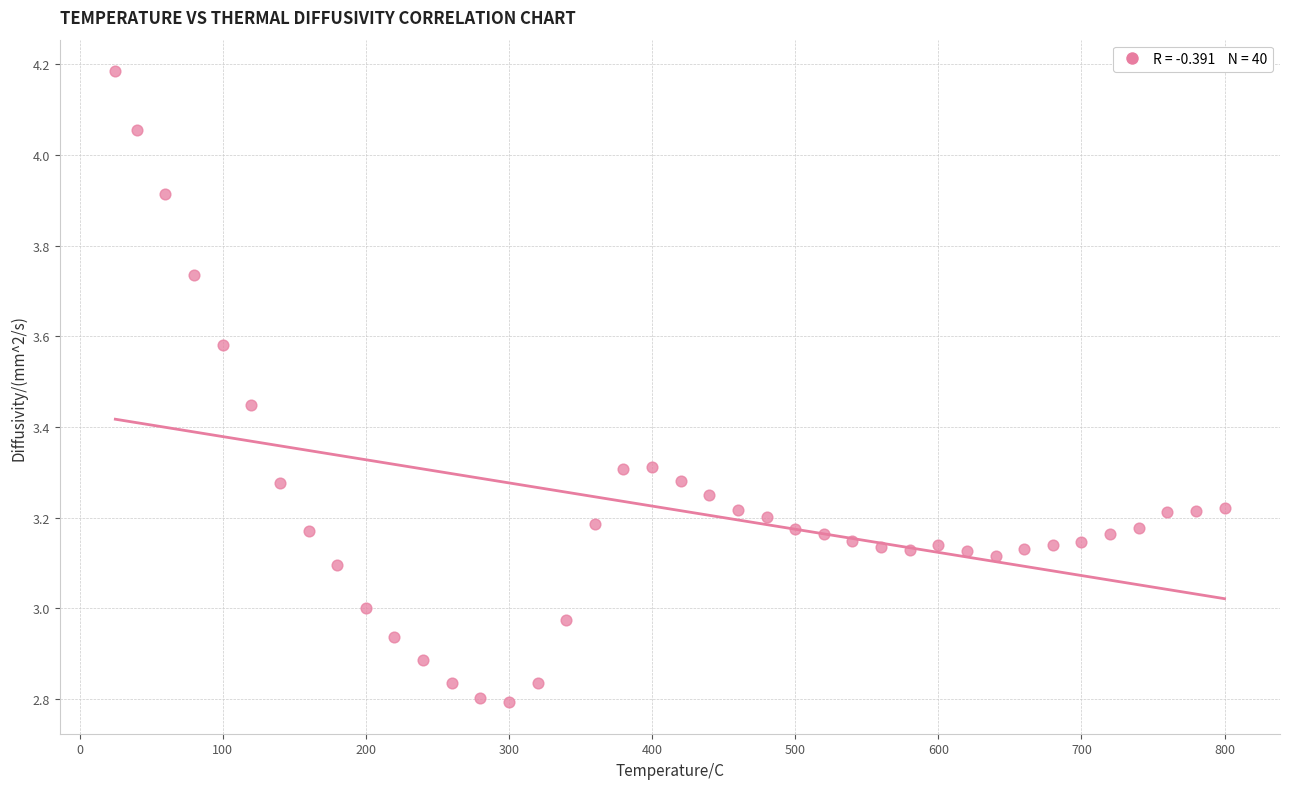

What is the range of Y values (max minus min)?

1.4